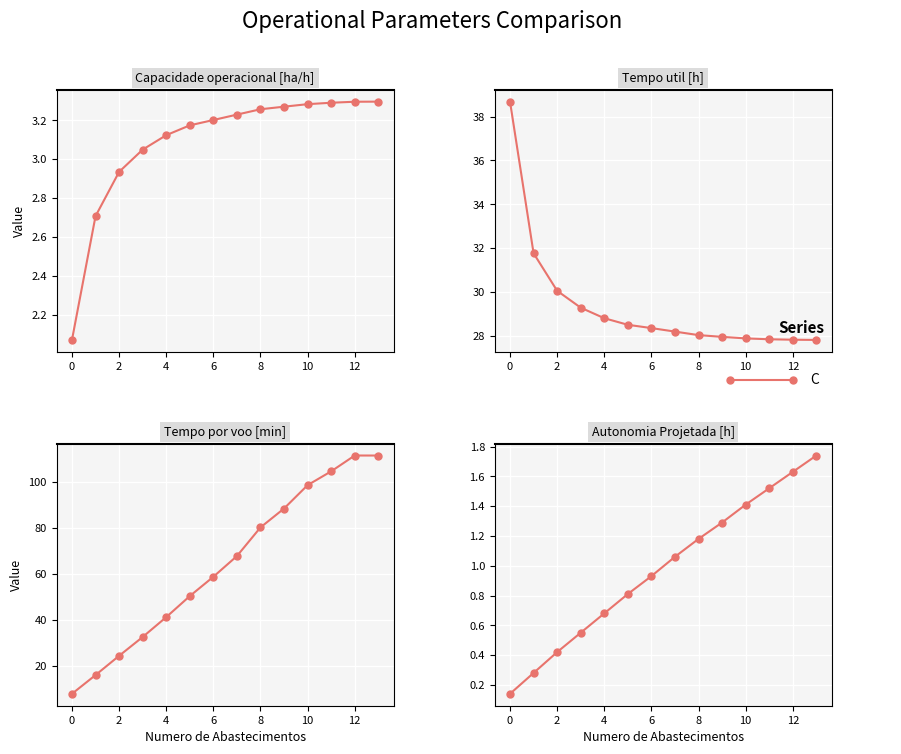

True or false: Tempo por voo [min] and Autonomia Projetada [h] intersect in this chart.

False